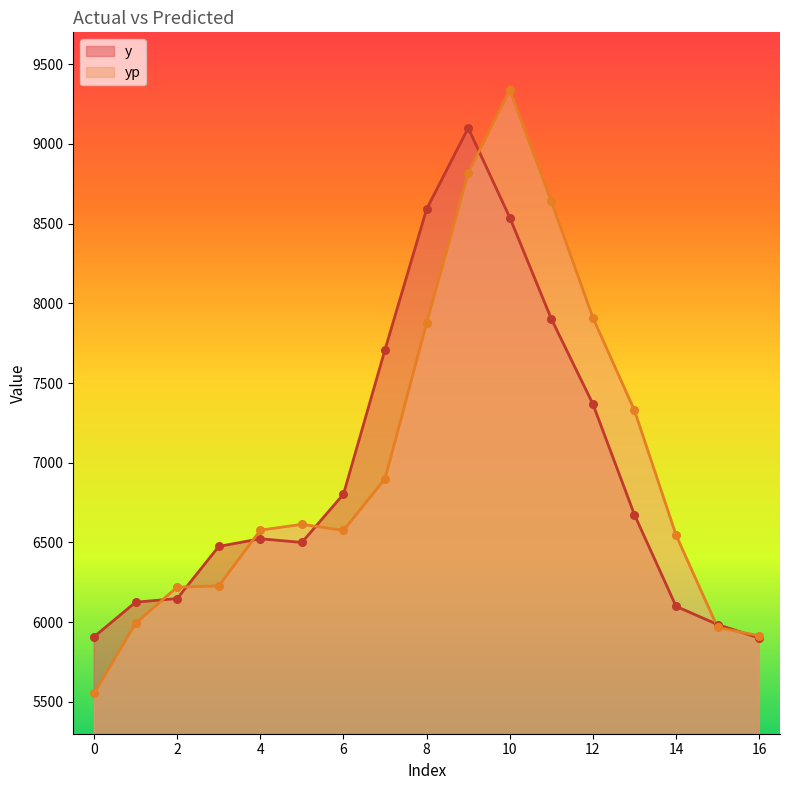

What is the total value across all series at 6?

13378.6